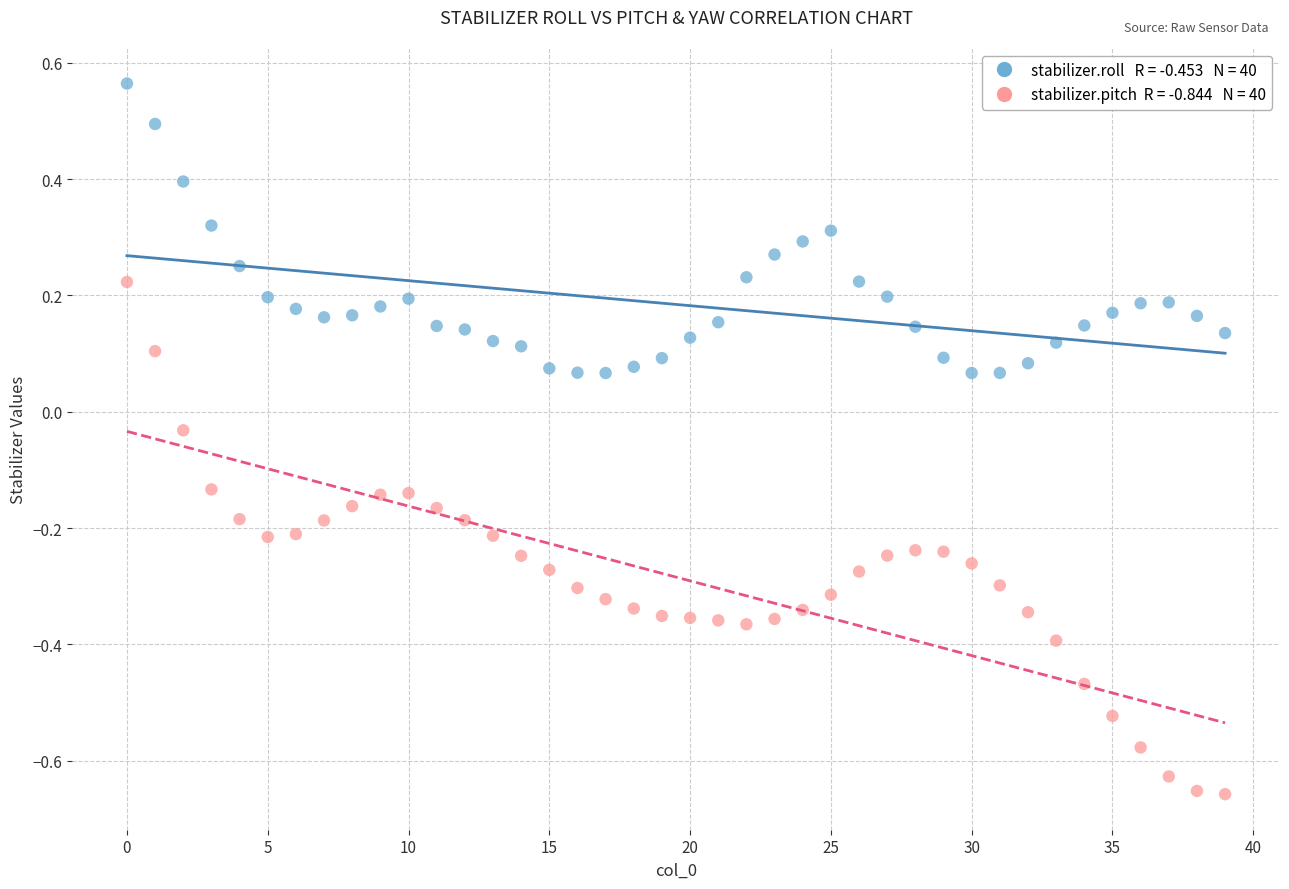

Across all data points, what is the range of Y values (max minus min)?

1.2